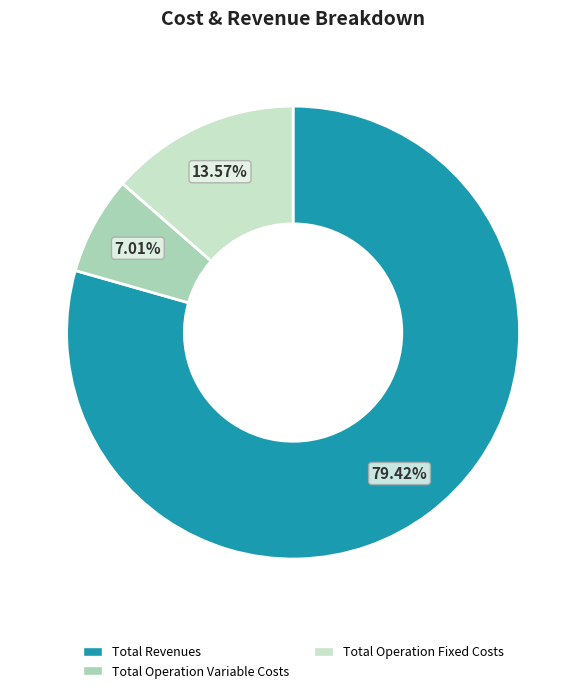

Is there any slice that represents more than half of the pie?

Yes